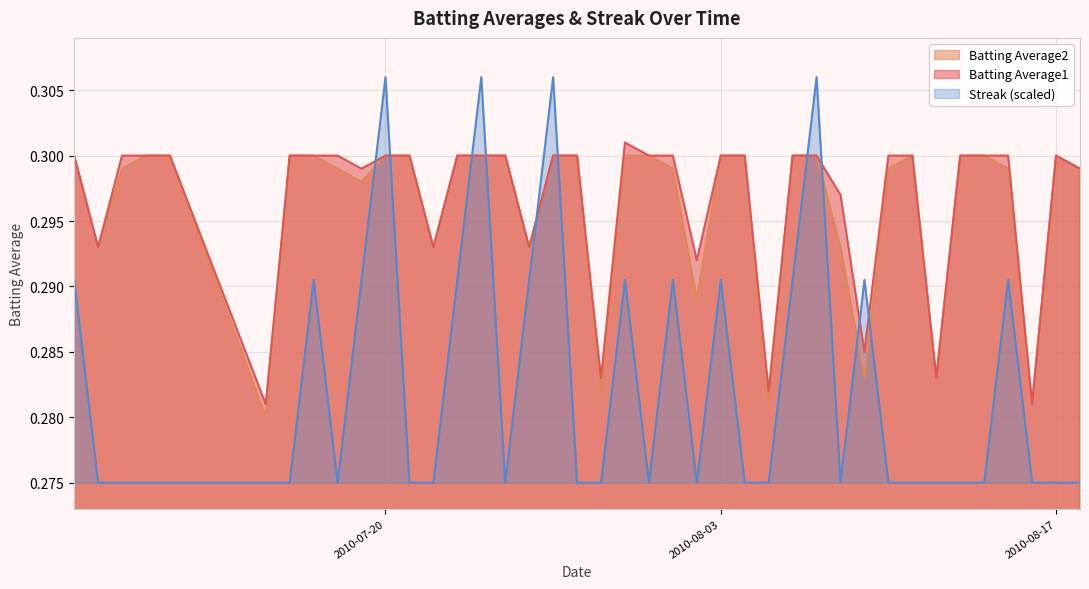

How many Batting Average1 values are between 0 and 1?

40